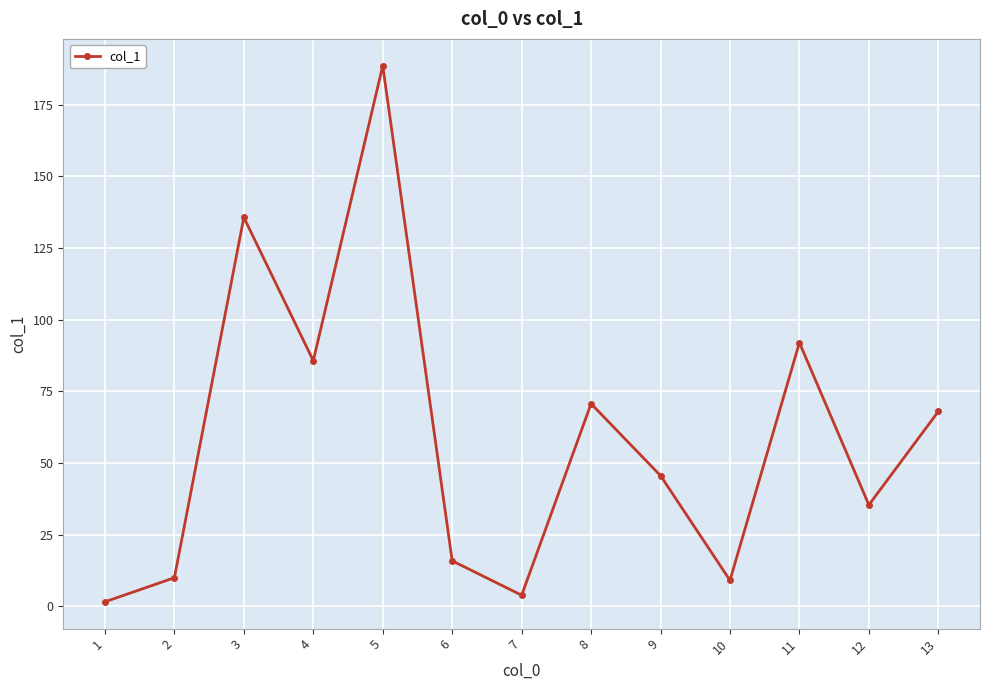

True or false: there are more than 0 points higher than both neighbors.

True